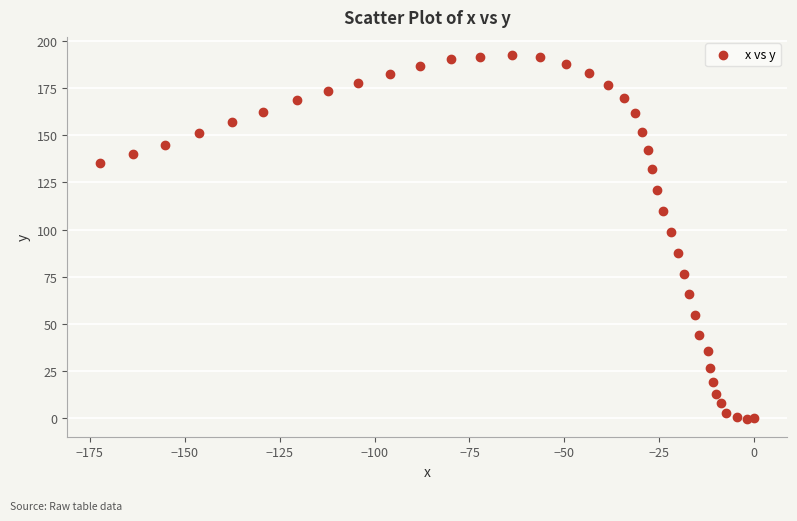

What Y value in the scatter plot is closest to 96?

98.6